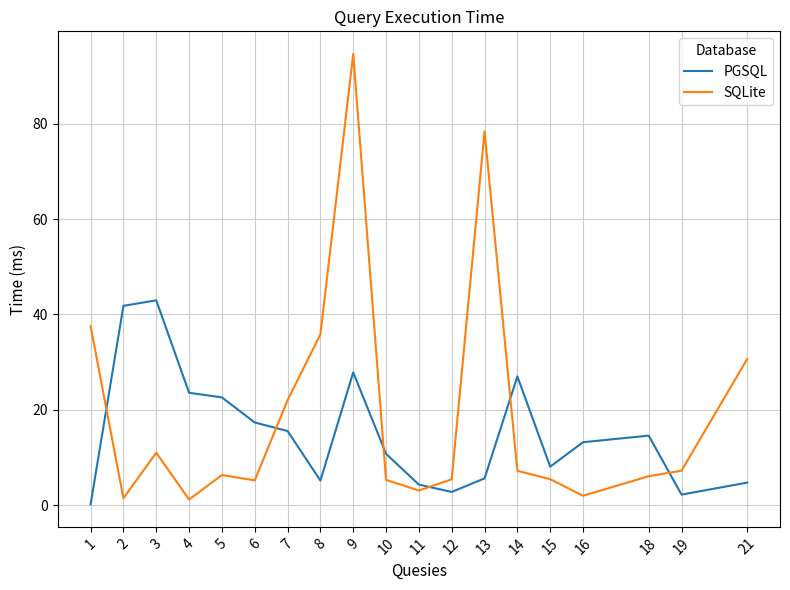

Which category has the highest value across all series?

9